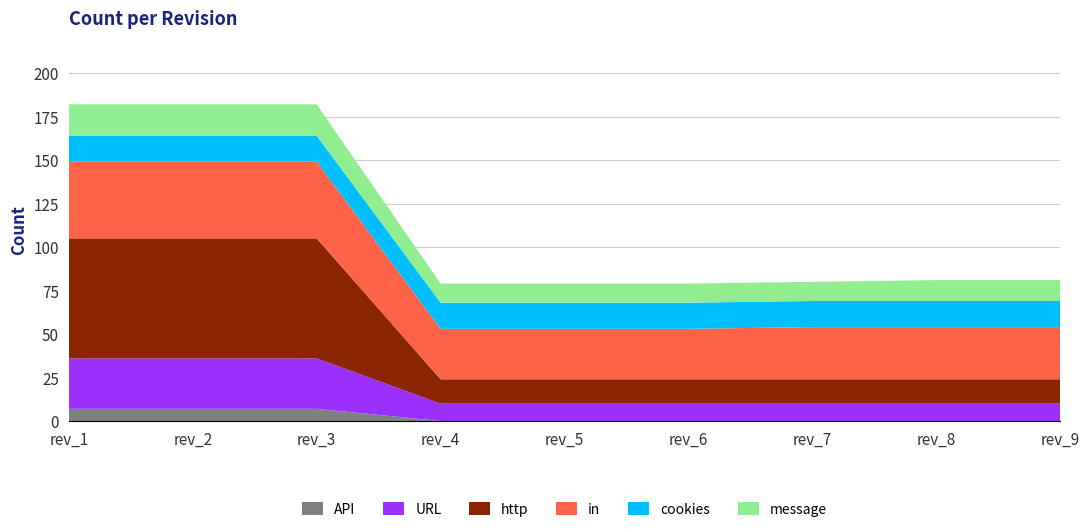

Reading right to left, transcribe all the data shown in this chart.

API: 0	0	0	0	0	0	7	7	7
URL: 10	10	10	10	10	10	29	29	29
http: 14	14	14	14	14	14	69	69	69
in: 30	30	30	29	29	29	44	44	44
cookies: 15	15	15	15	15	15	15	15	15
message: 12	12	11	11	11	11	18	18	18